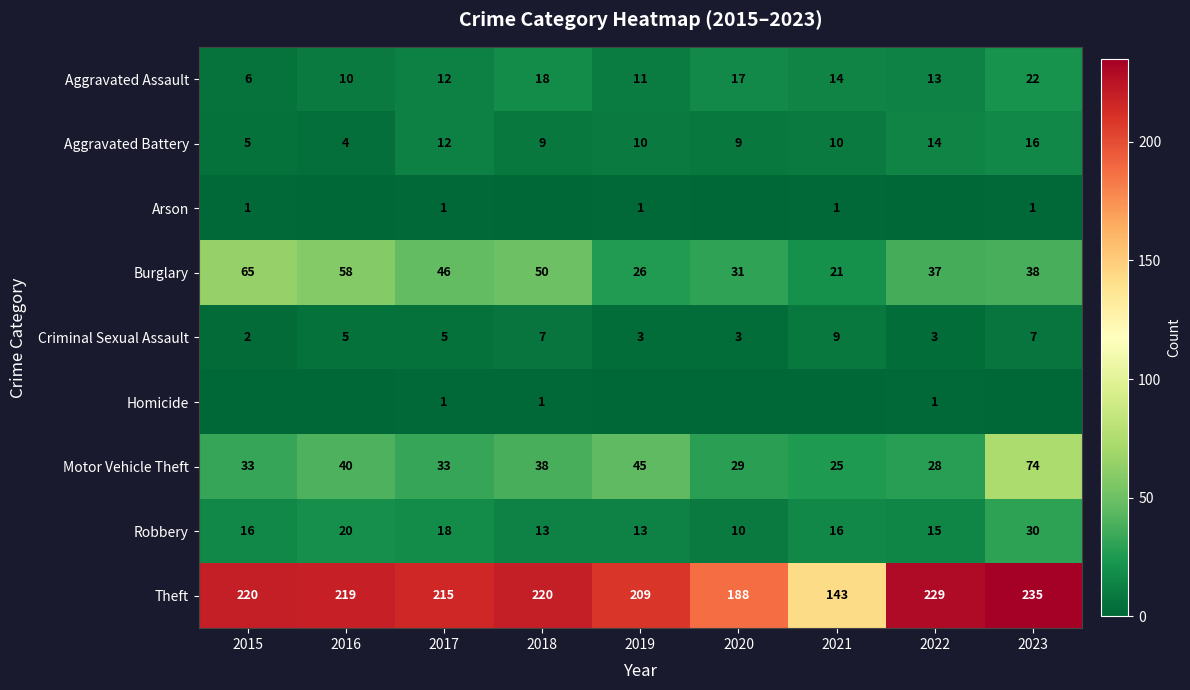

Rank the series by their maximum value, from lowest to highest.

Arson, Homicide, Criminal Sexual Assault, Aggravated Battery, Aggravated Assault, Robbery, Burglary, Motor Vehicle Theft, Theft